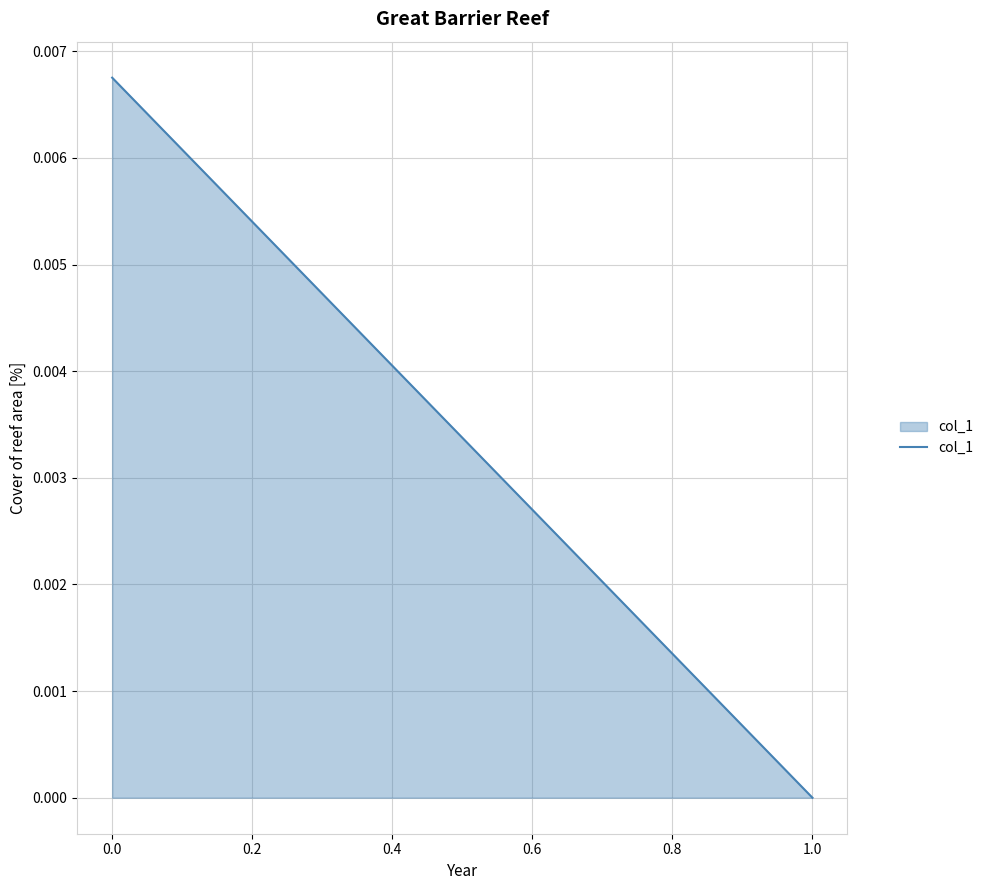

True or false: the data shows 0.0 at 1.0.

True